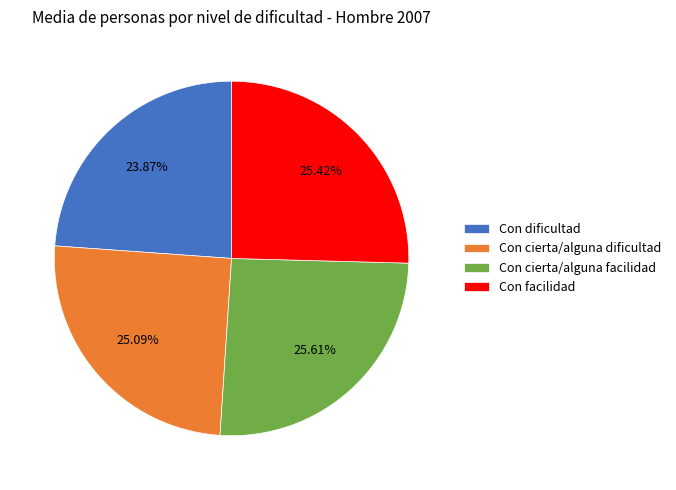

Does any single category account for the majority?

No